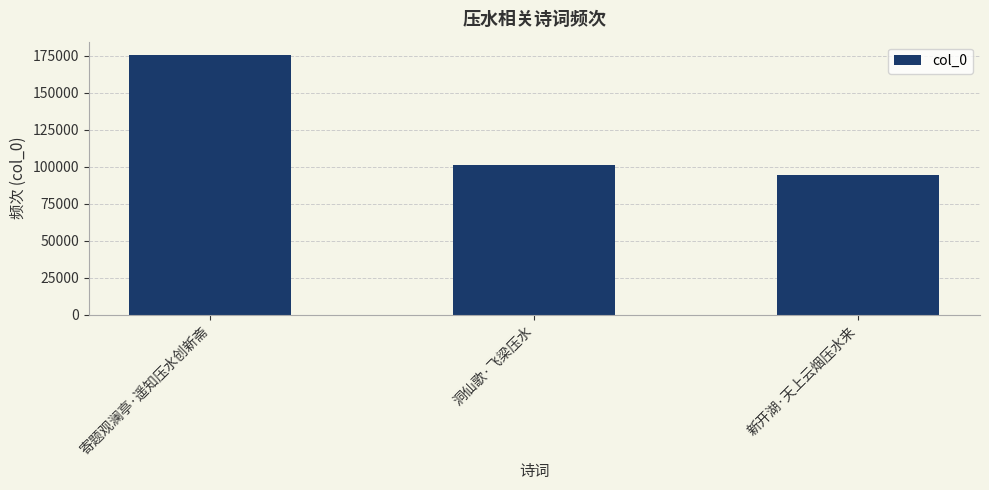

What is the value of the 1st bar from the left?

175866